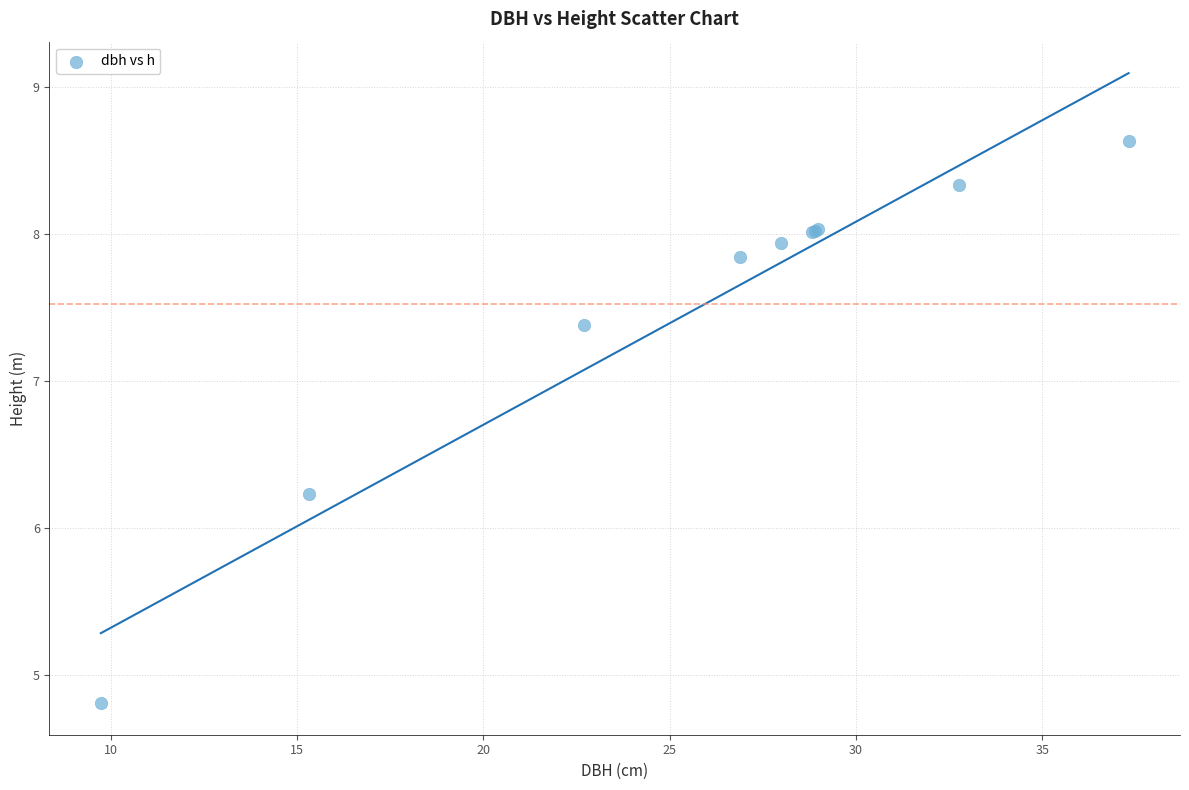

What Y value in the scatter plot is closest to 6?

6.2